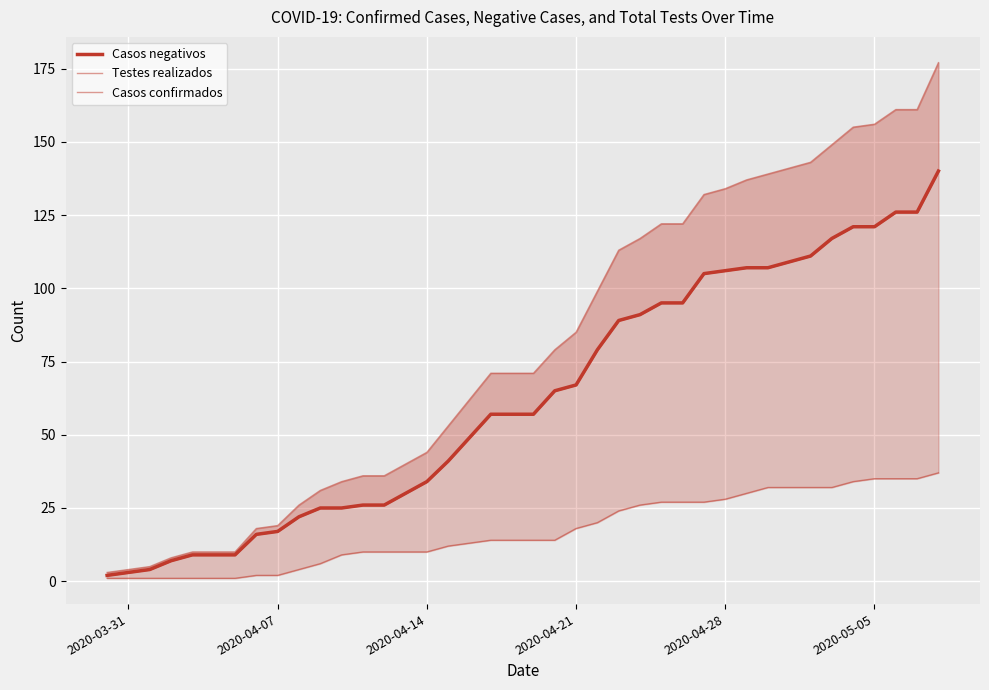

Is it true that Casos confirmados equals 0 at 6?

False